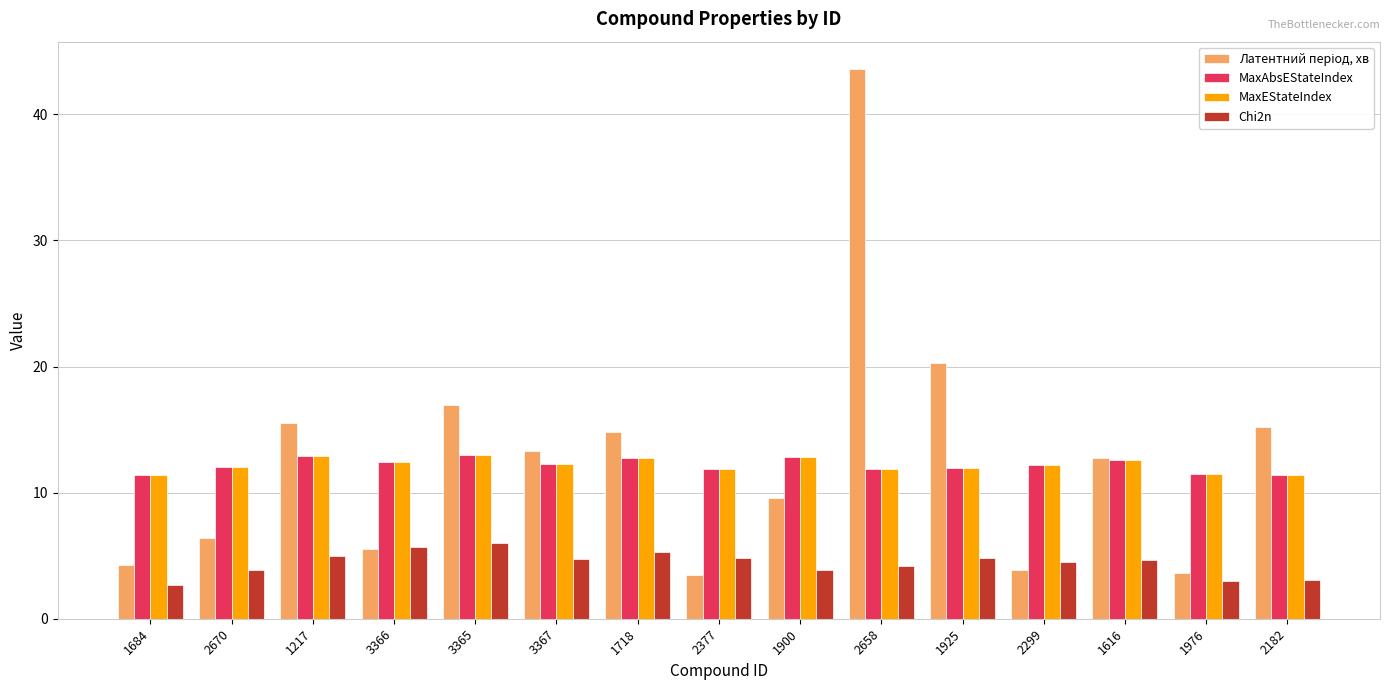

Is the value of MaxEStateIndex at 2658 greater than the value of Chi2n at 1217?

Yes